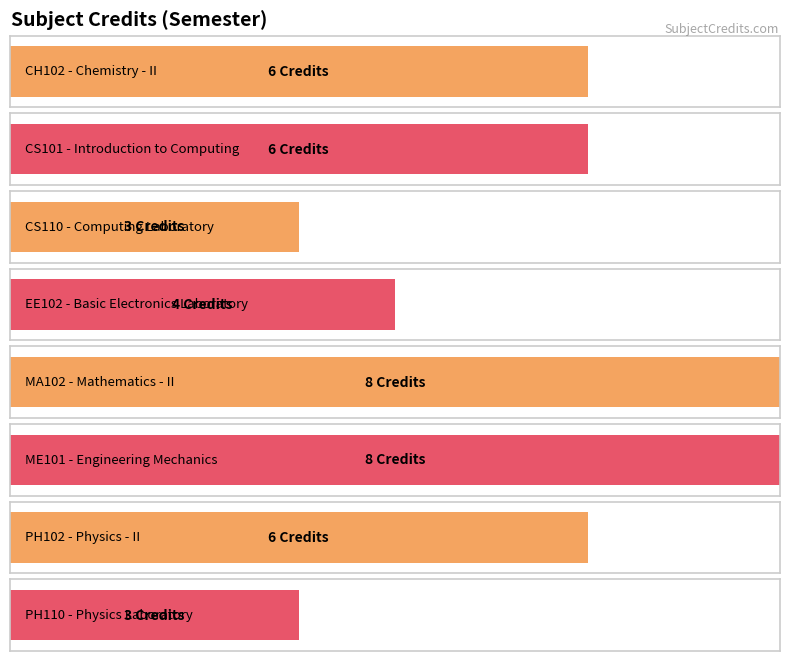

Is it true that the value at CS110 is 2?

False